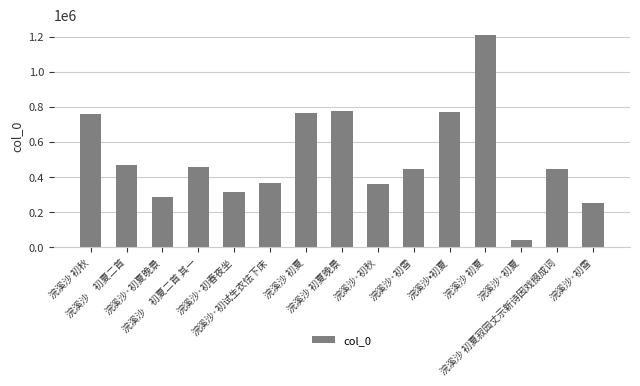

Which category has the highest value across all series?

浣溪沙 初夏